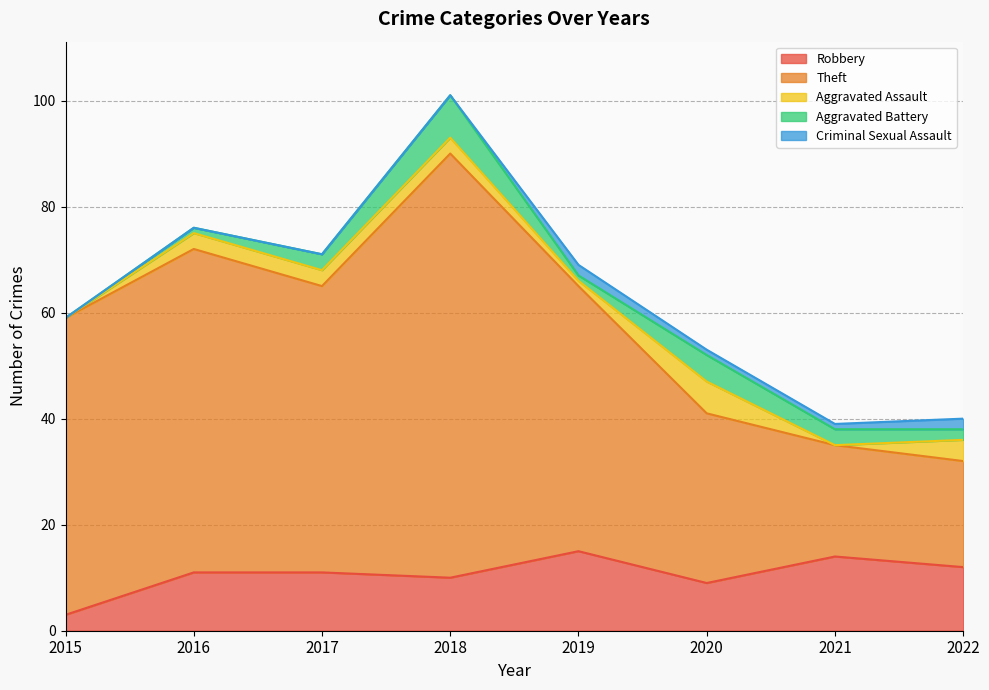

What is the difference between the maximum and minimum values in the Robbery series?

12